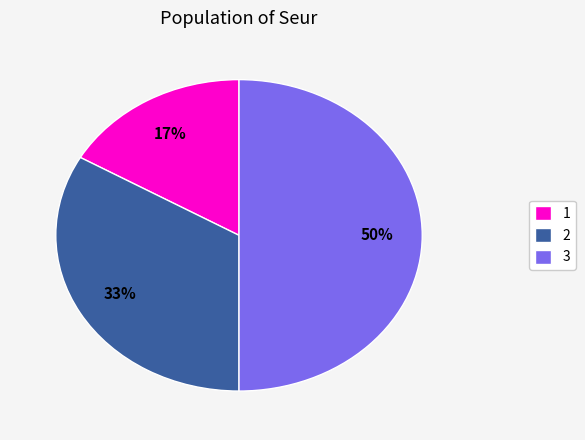

Rank the categories by value from highest to lowest.

3, 2, 1